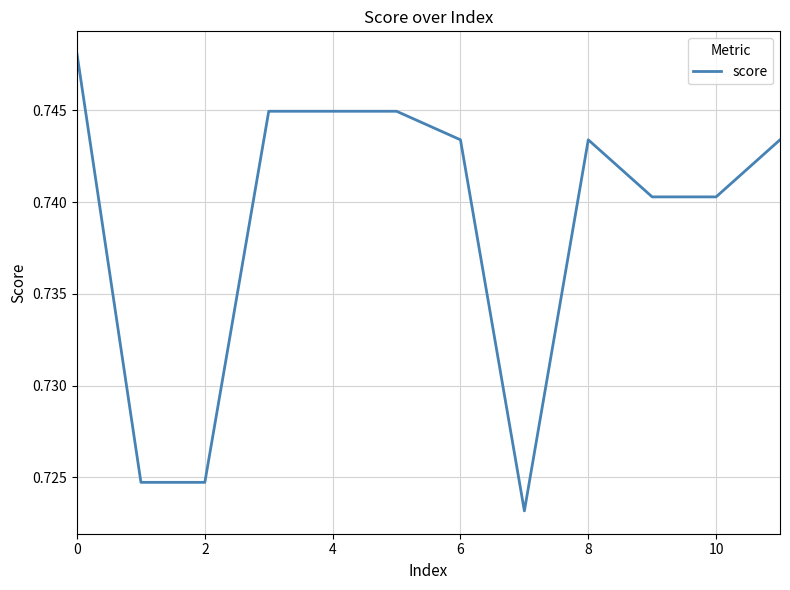

Does the chart have visible grid lines?

Yes